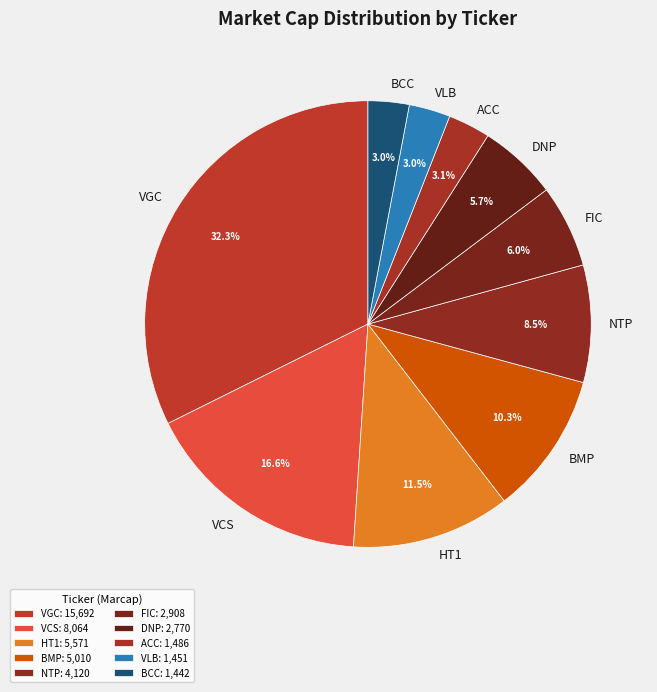

Between ACC and VCS, which is larger?

VCS